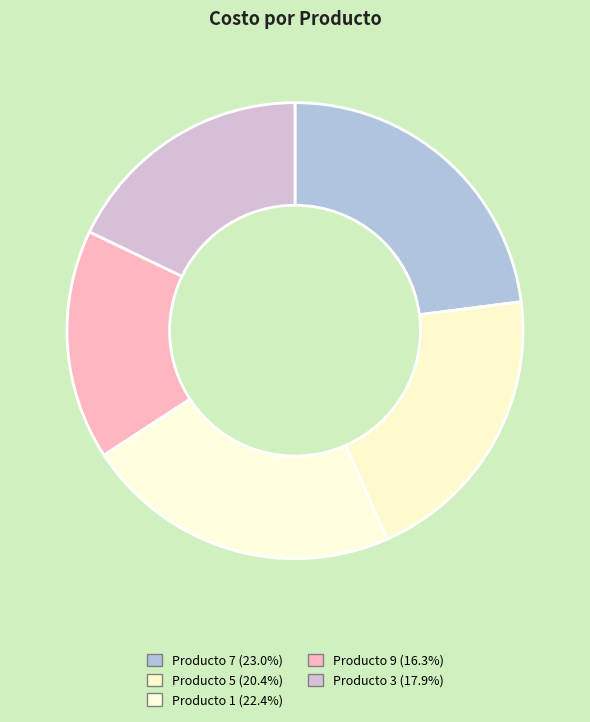

True or false: Producto 7 accounts for 23% of the total.

True